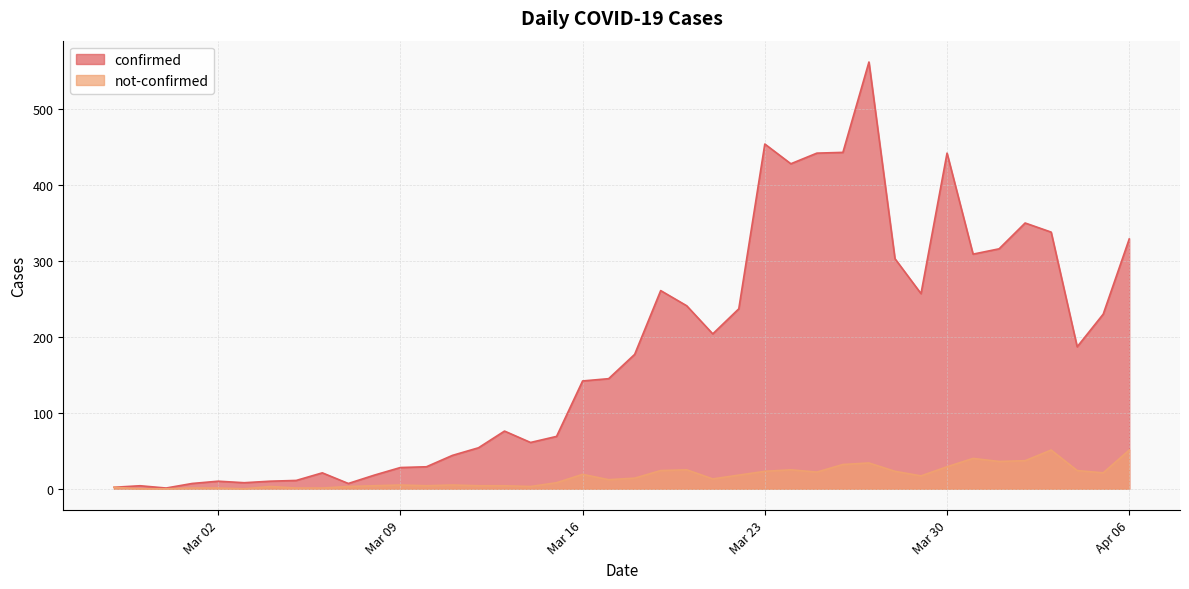

True or false: confirmed has a value of 7 at 2020-03-01.

True